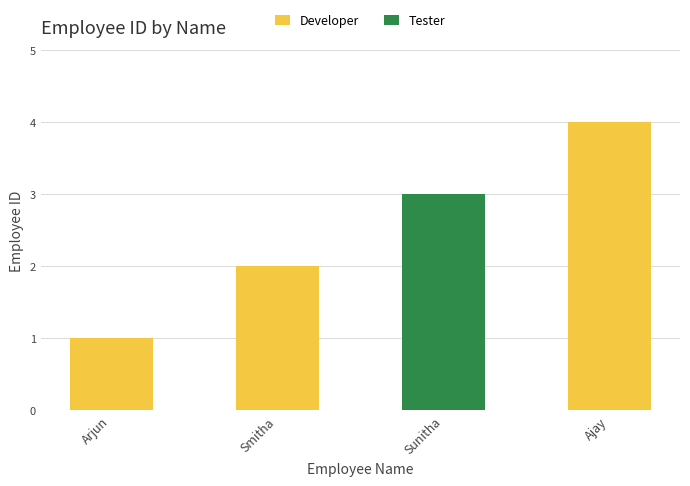

Rank the categories by value from lowest to highest.

Arjun, Smitha, Sunitha, Ajay